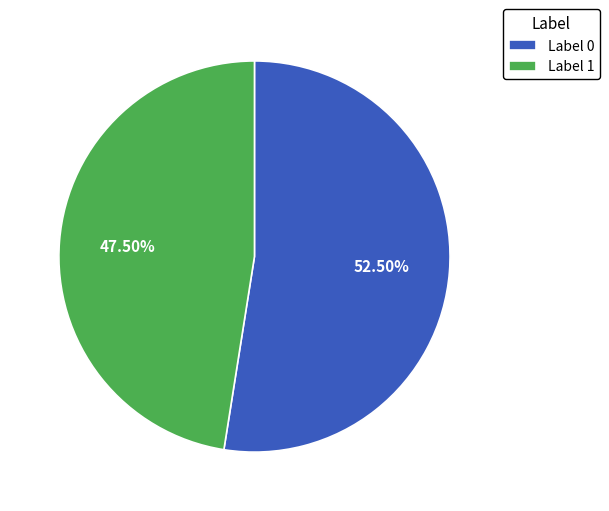

Is Label 0 the majority of the pie?

Yes